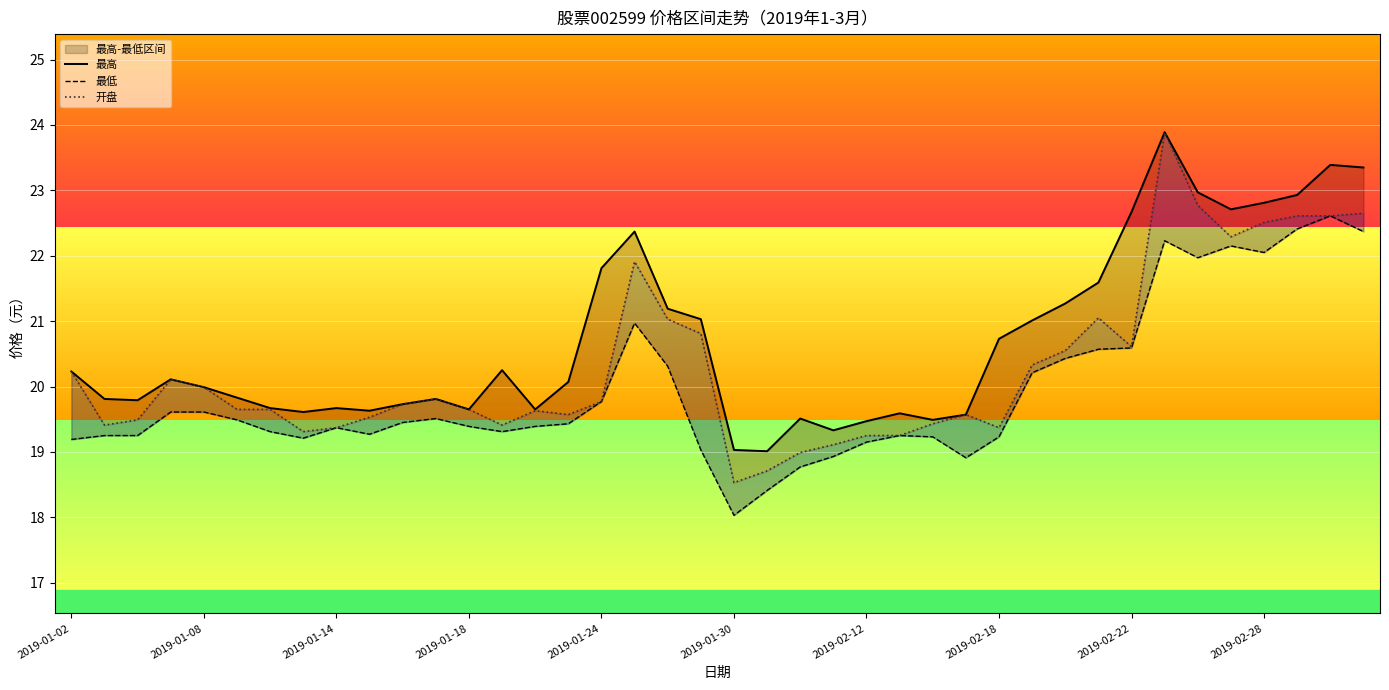

In 最高, how many points are higher than both neighbors (excluding endpoints)?

9